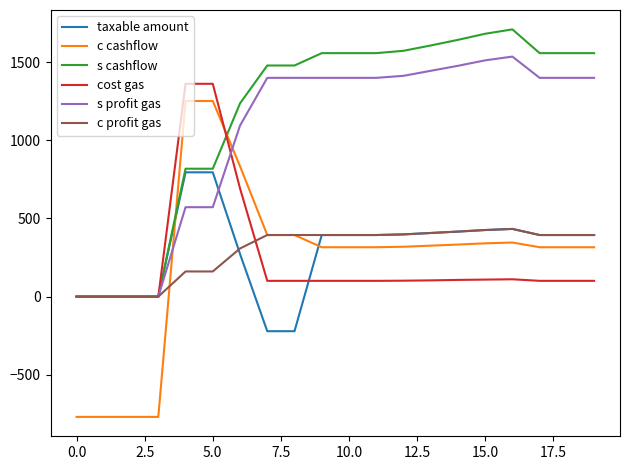

Which series has the largest total across all categories?

s cashflow